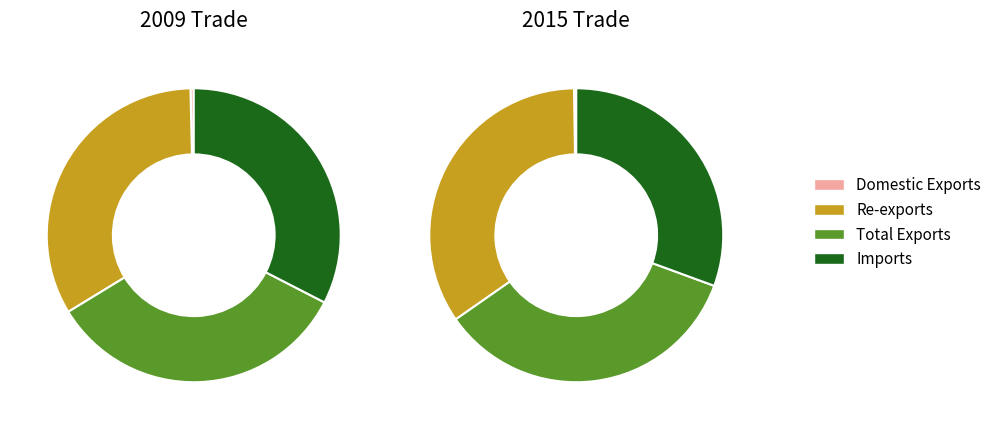

How many slices are in this pie chart?

4